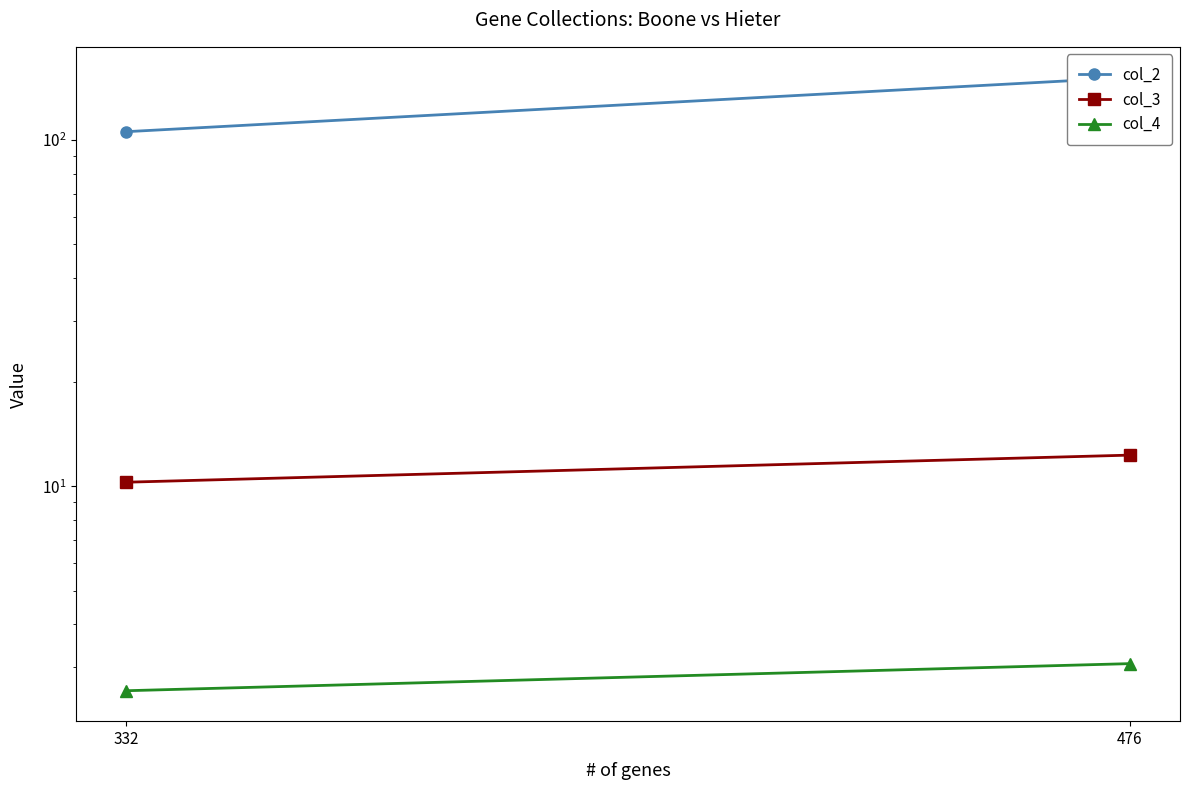

Where does the col_4 series first go above 3?

476